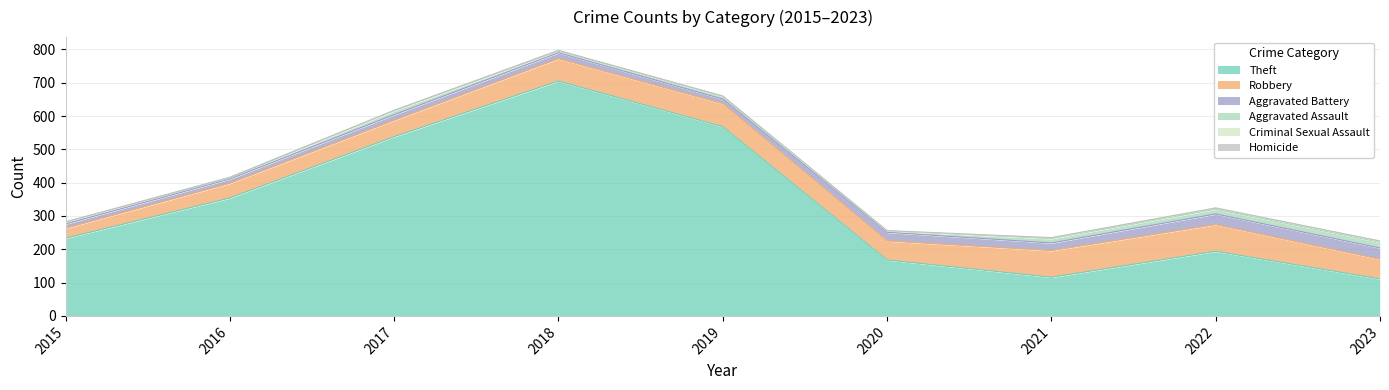

How many series are shown in this chart?

6